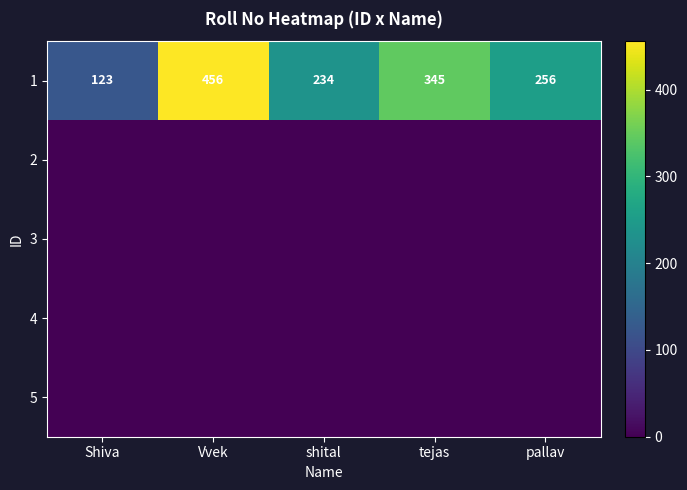

Is it true that 1 equals 456 at Vvek?

True